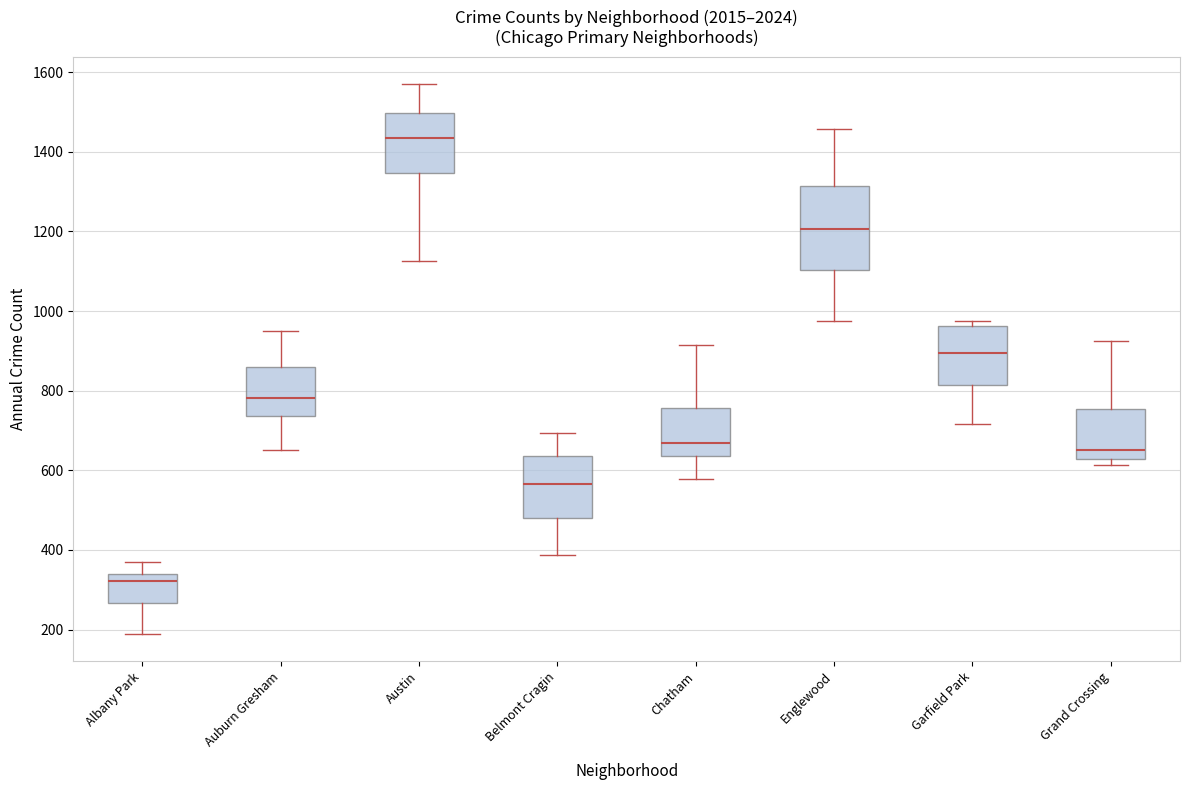

Where is the lower edge of the box for Grand Crossing on the y-axis? The values are not printed on the chart, so give them approximately, as read against the axis.

620